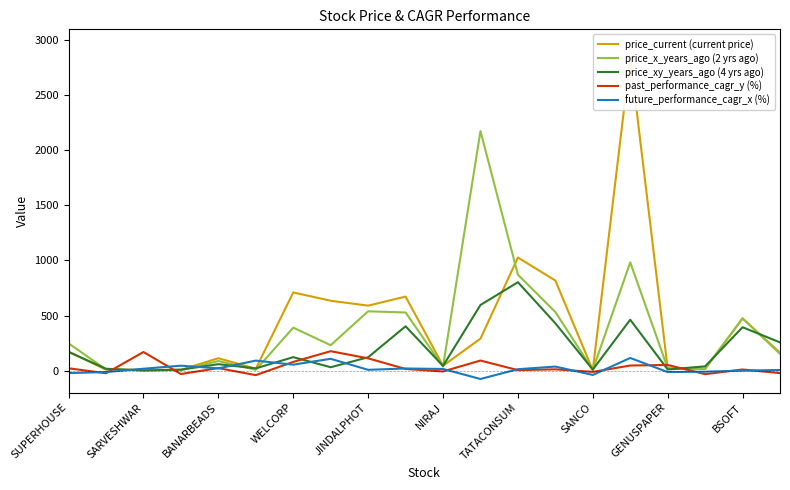

What is the sum of the price_x_years_ago (2 yrs ago) values at WELCORP and SUPERHOUSE?

637.3